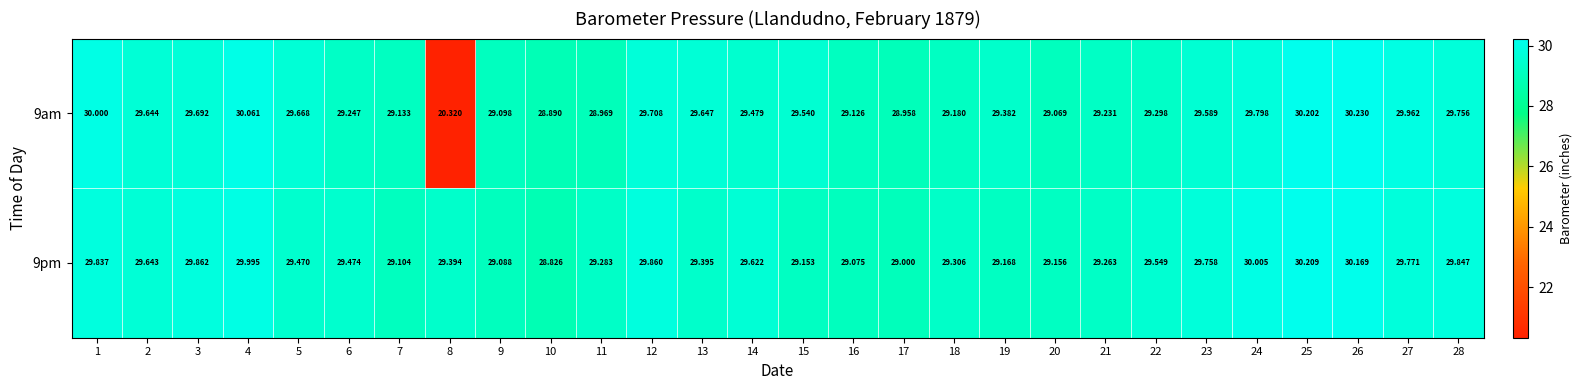

Between 9 and 15, which series saw the biggest shift?

9am